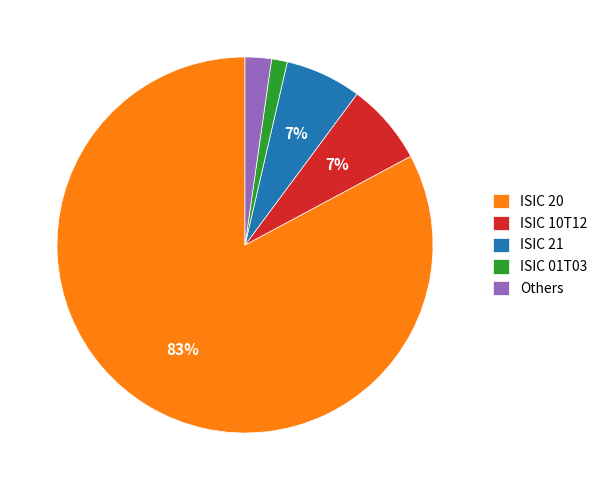

What is the majority slice?

ISIC 20